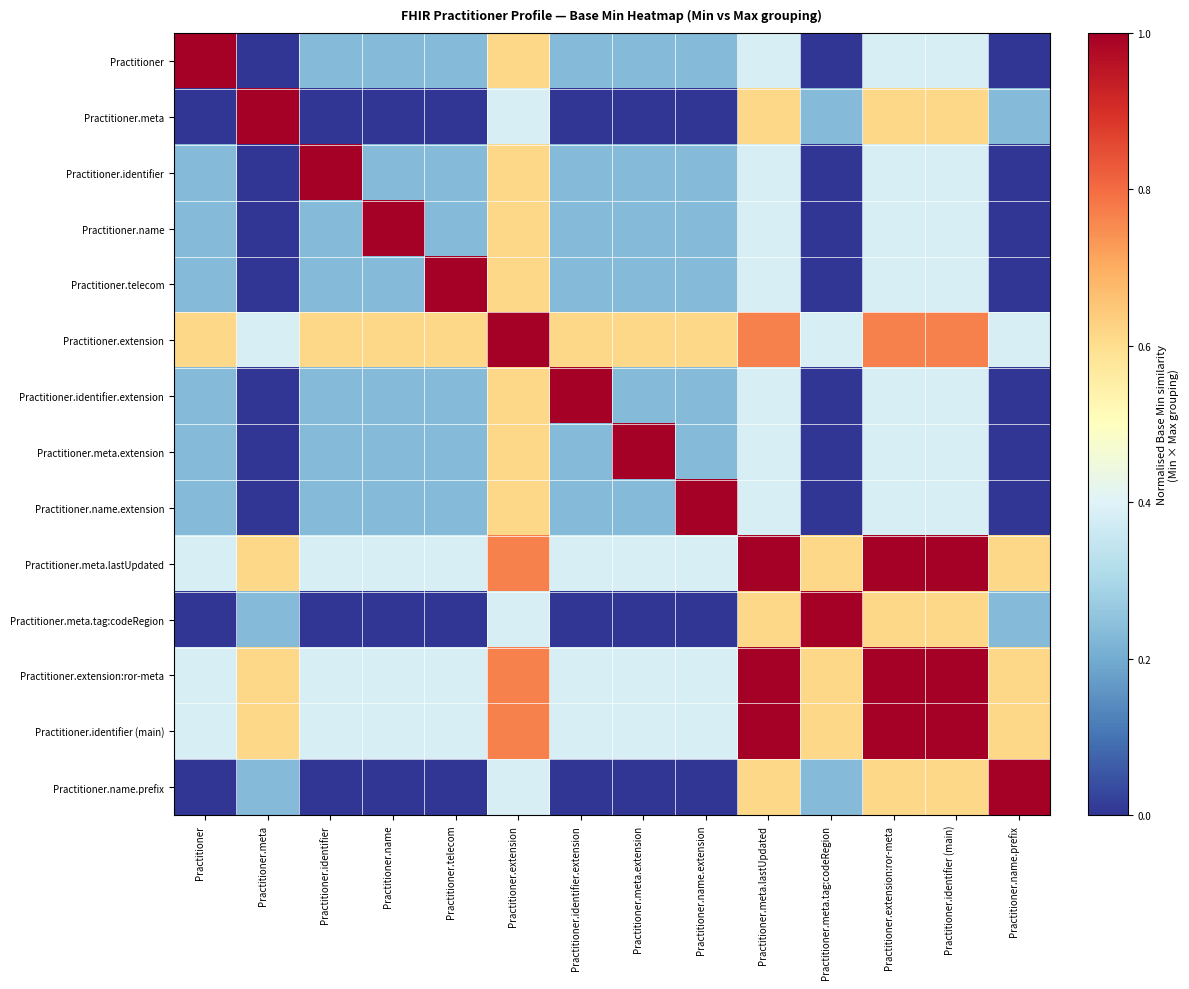

At which category is the sum across all series the highest?

Practitioner.extension